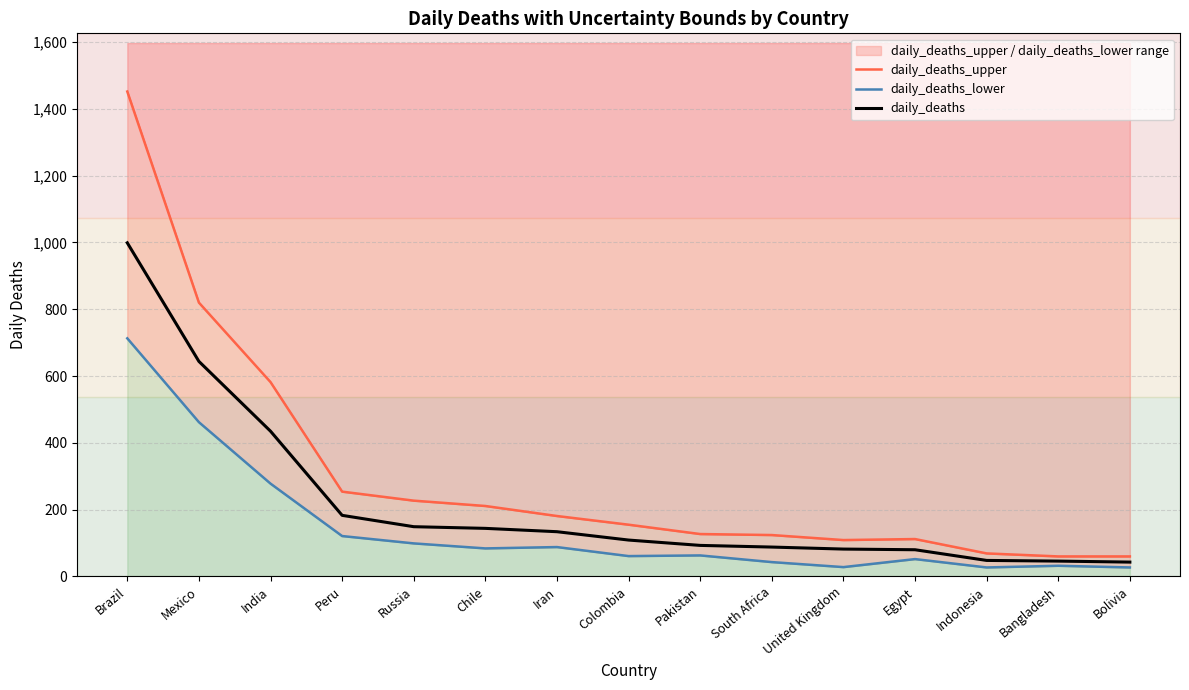

How many data points in daily_deaths are above 109?

7